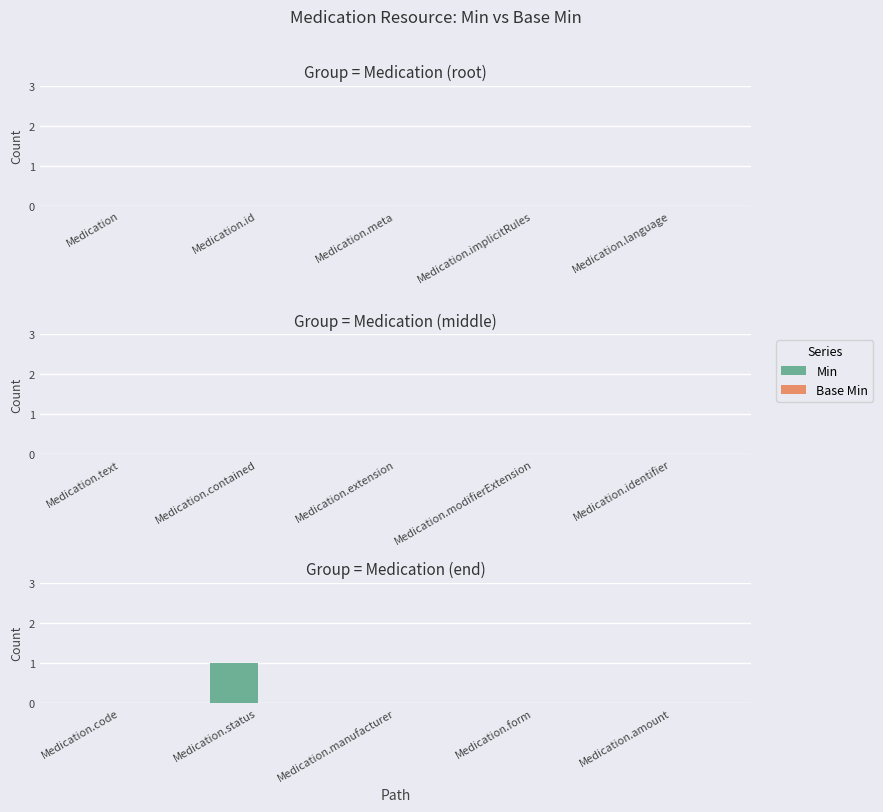

Between Medication.status and Medication.form, which is larger?

Medication.status